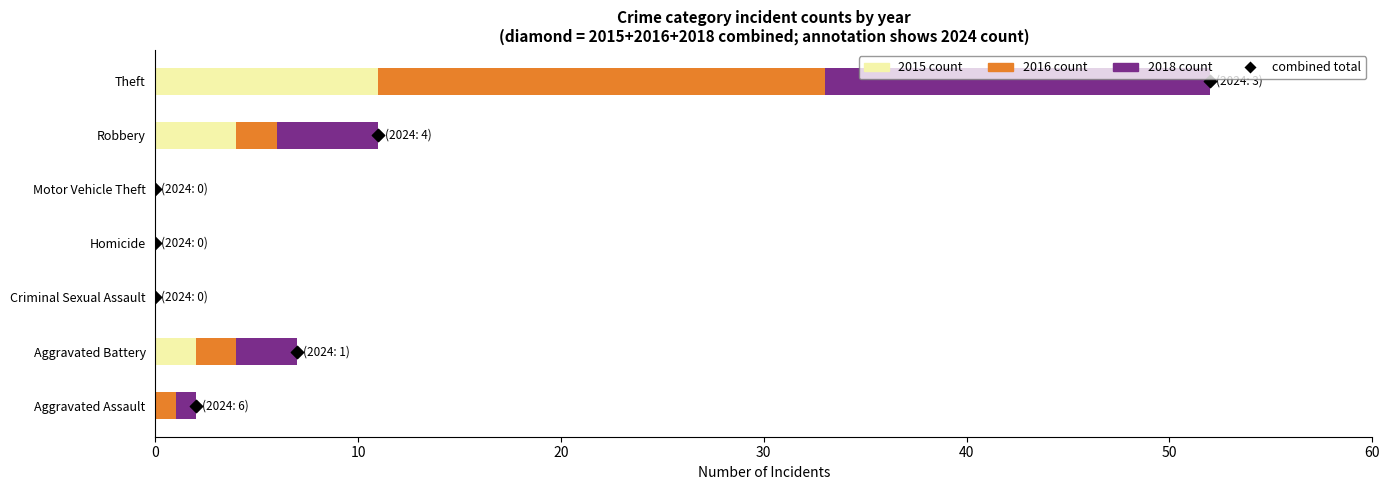

Which series contains the lowest Y value?

2015 count